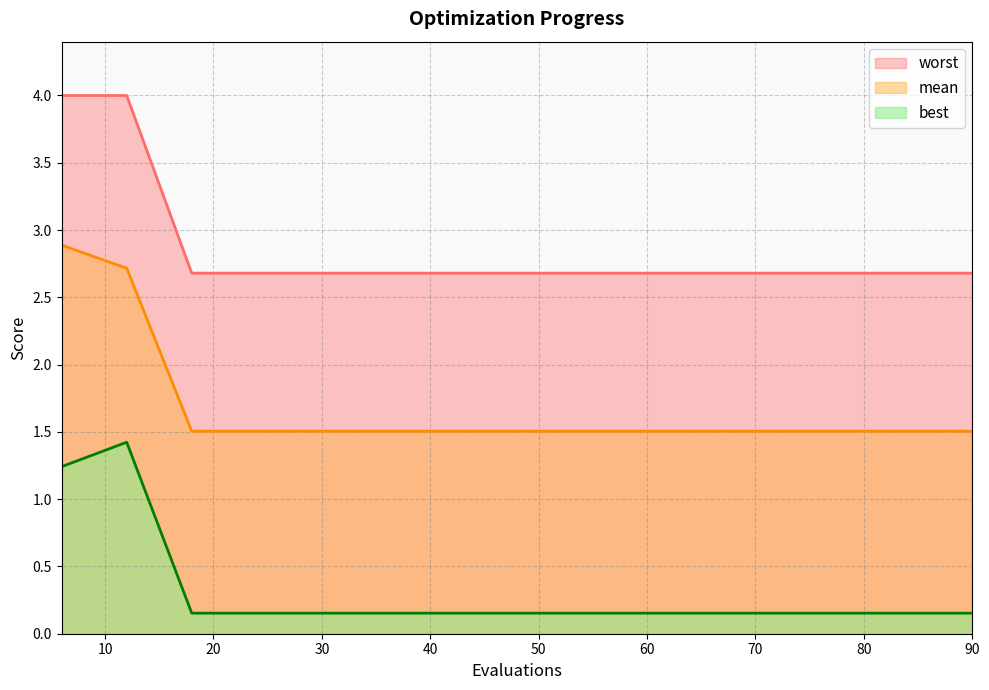

True or false: worst has more than 0 points higher than both neighbors.

False